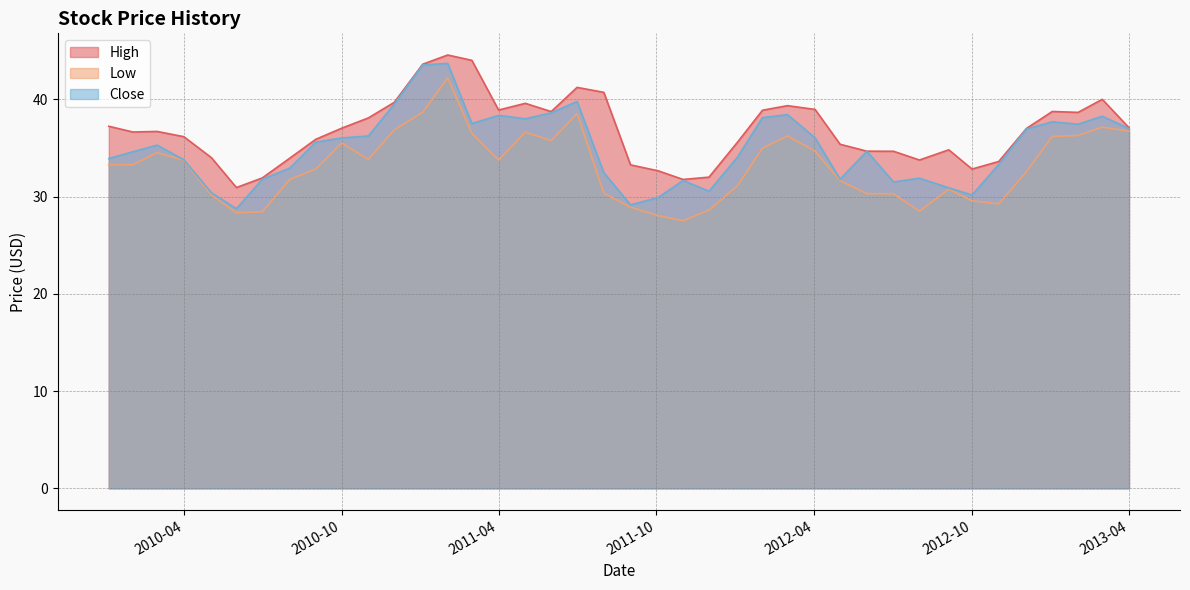

True or false: Low and High intersect in this chart.

False